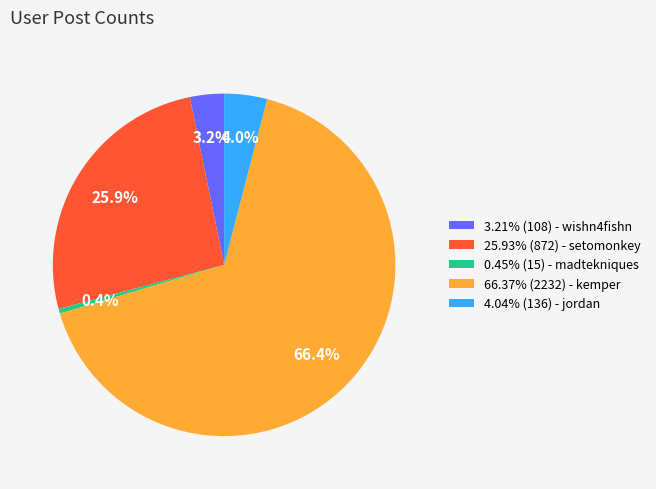

What is the ratio of the value at 66.37% (2232) - kemper to the value at 25.93% (872) - setomonkey?

2.6